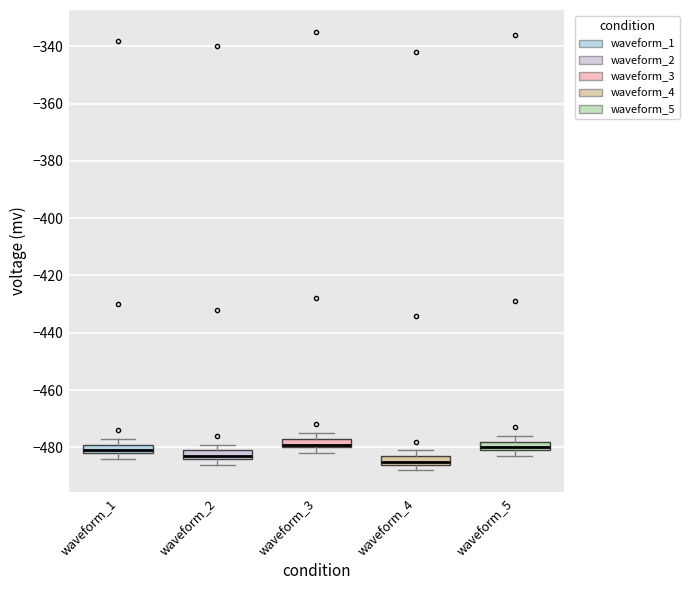

Reading left to right, read every box against the y-axis: the position of its median line, the range the box covers, and the ends of its whiskers. The values are not printed on the chart, so give them approximately, as read against the axis.

waveform_1: median -480, box -482 to -478, whiskers -484 to -476
waveform_2: median -482, box -484 to -480, whiskers -486 to -478
waveform_3: median -478, box -480 to -476, whiskers -482 to -474
waveform_4: median -484, box -486 to -482, whiskers -488 to -480
waveform_5: median -480 (just above the box's lower edge), box -480 to -478, whiskers -482 to -476